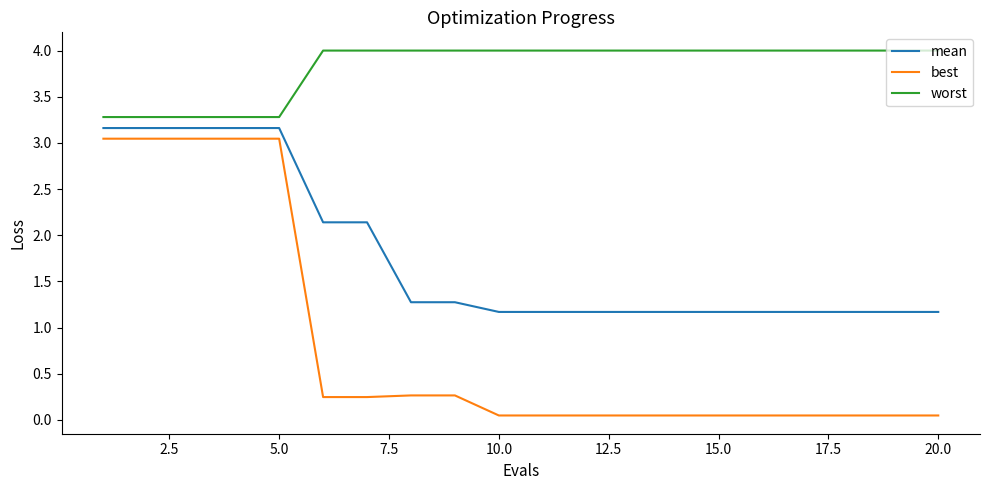

Which series has the largest total across all categories?

worst